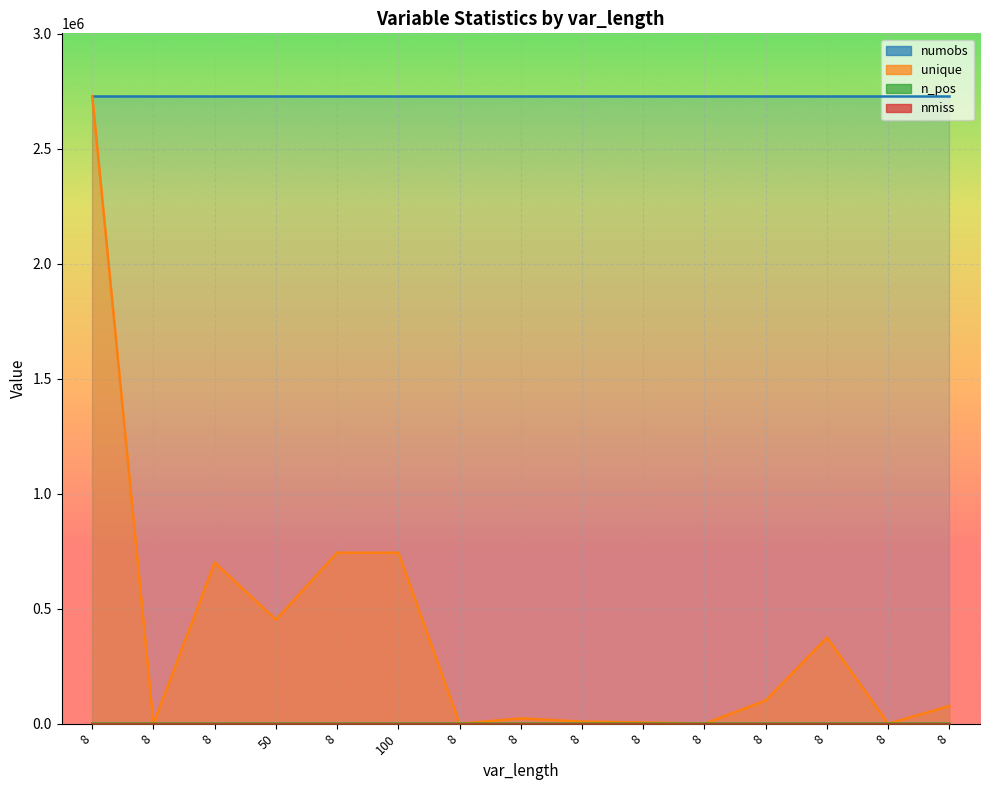

At which category is the sum across all series the highest?

8